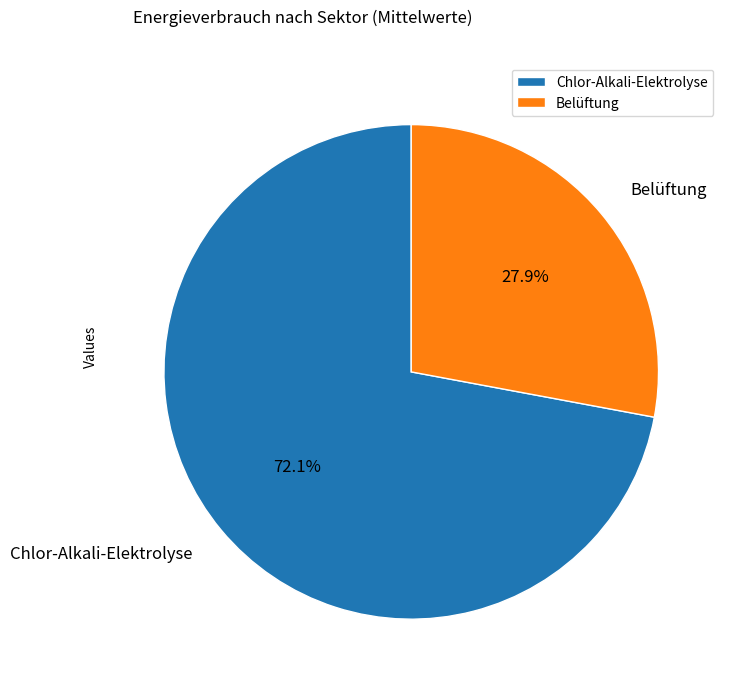

What percentage is the Belüftung slice, to the nearest percent?

28%